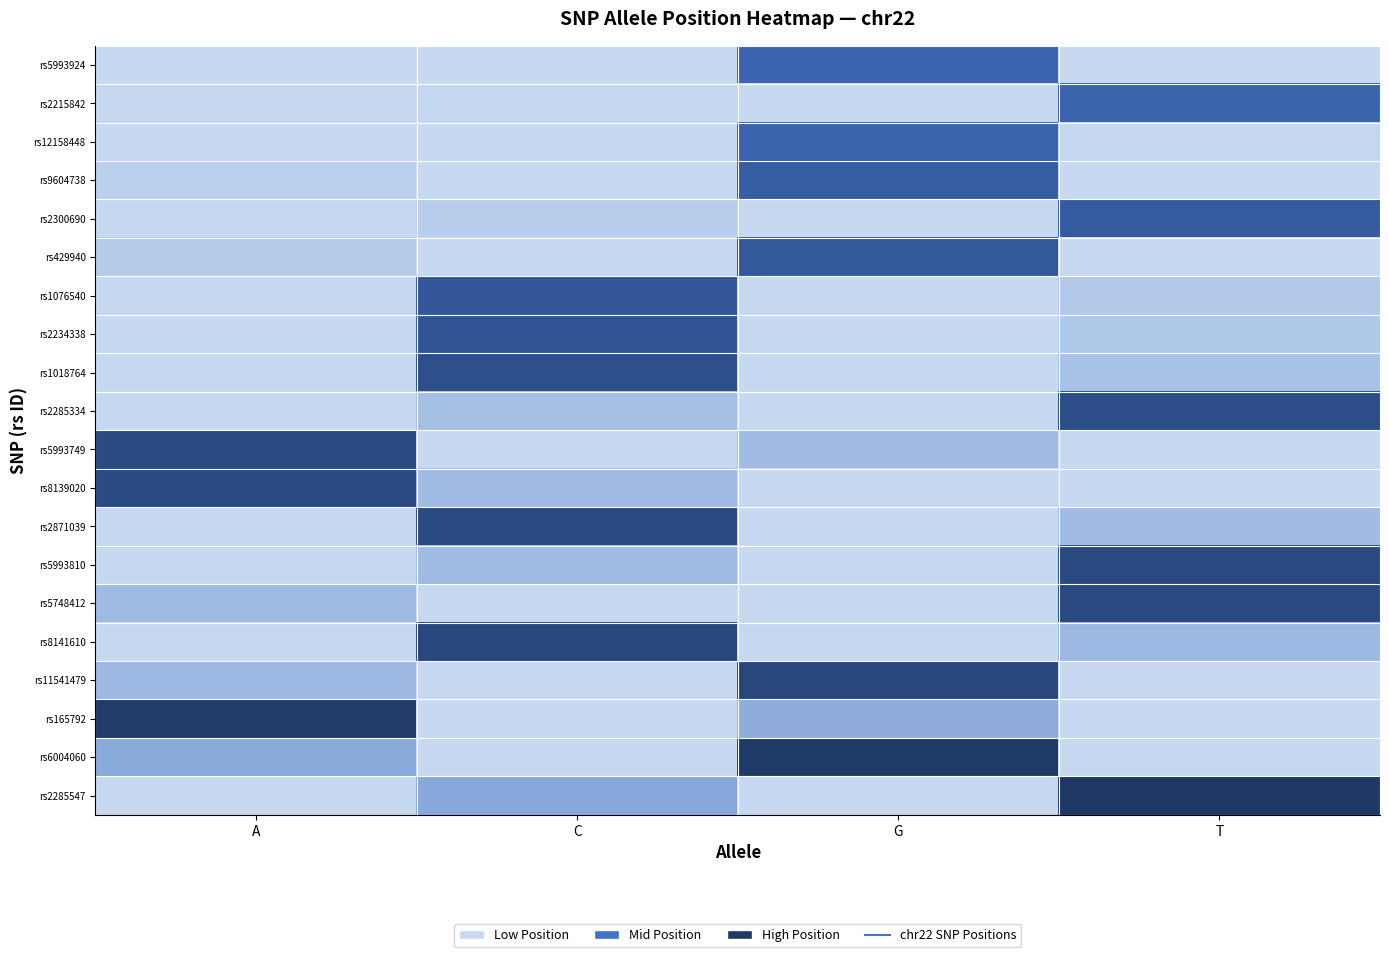

What is the spread (max minus min) of values at G?

19410404.0